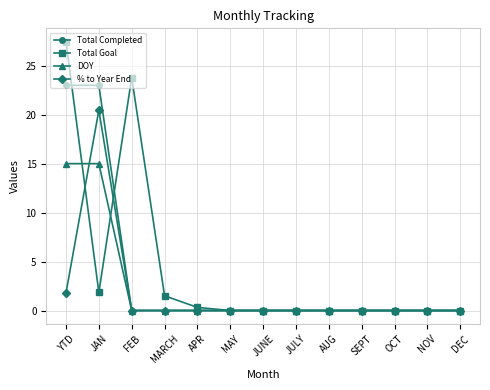

What is the label of the 9th point from the left?

AUG